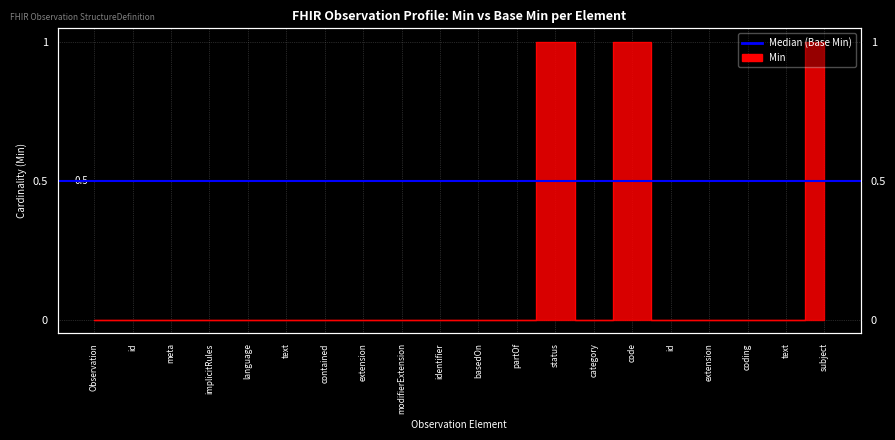

How many lines are shown in the chart?

1